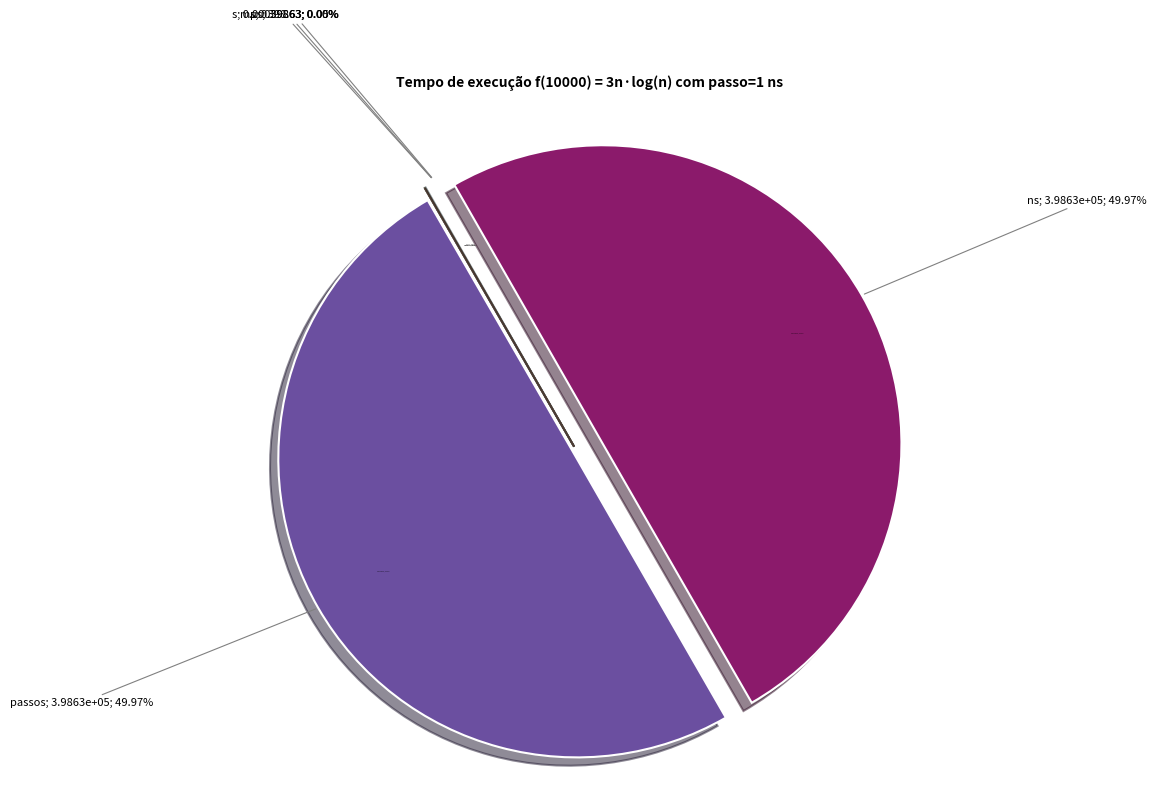

To the nearest percent, what is the average slice percentage?

20%